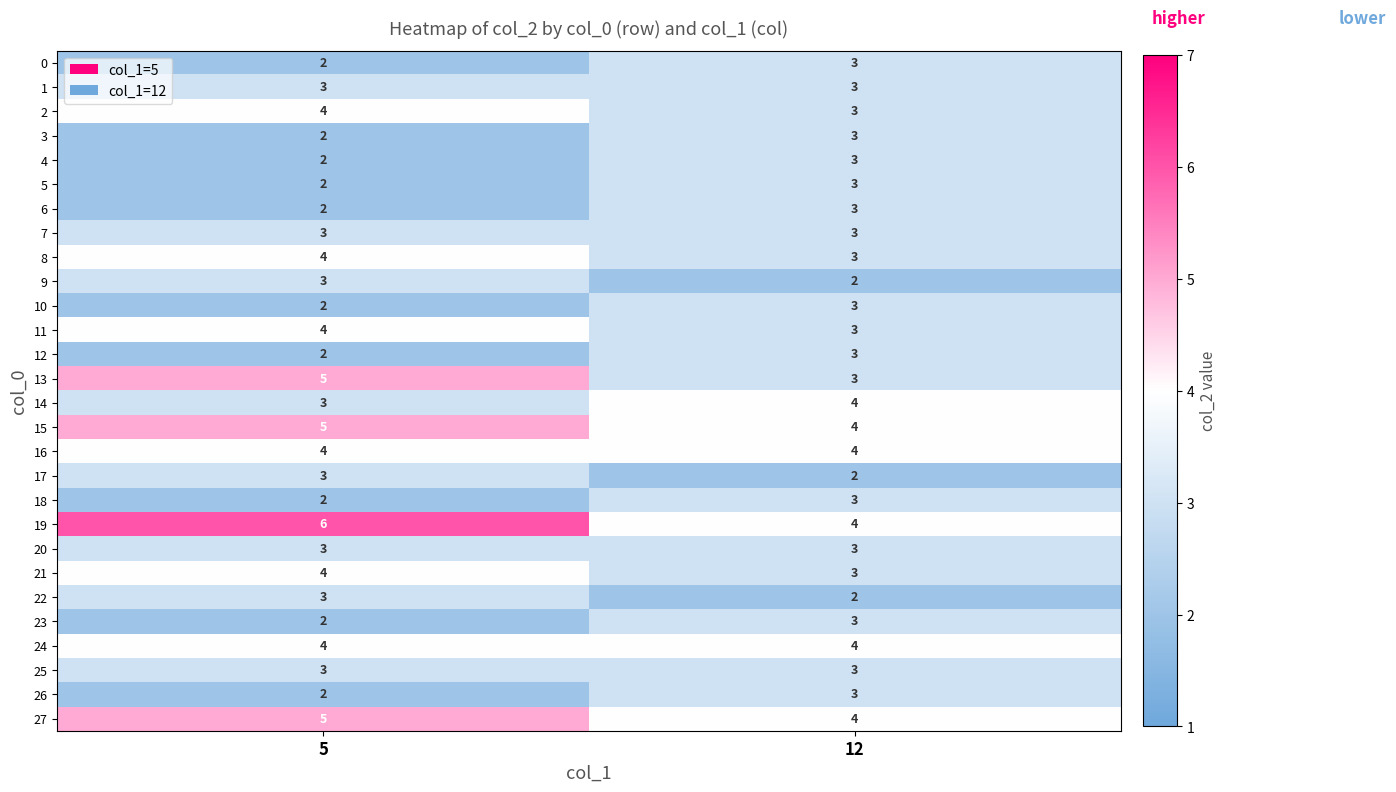

What is the sum of the 18 values at 5 and 12?

5